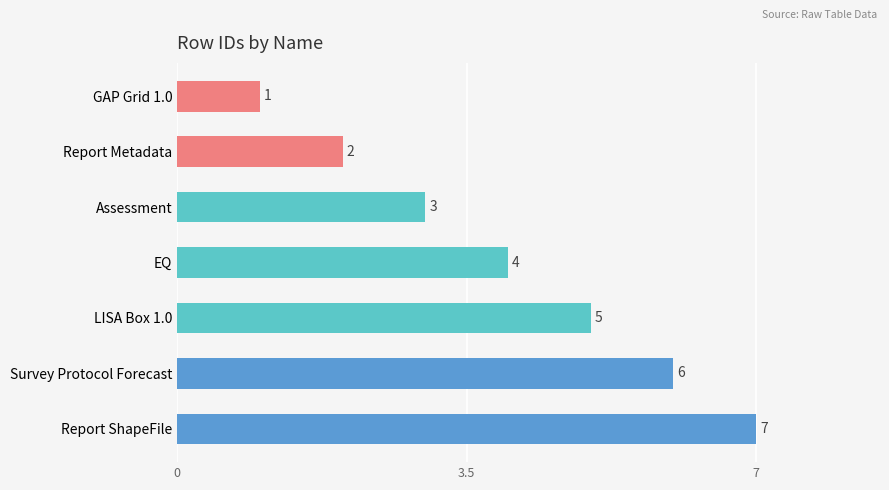

How many data points does each series have?

7